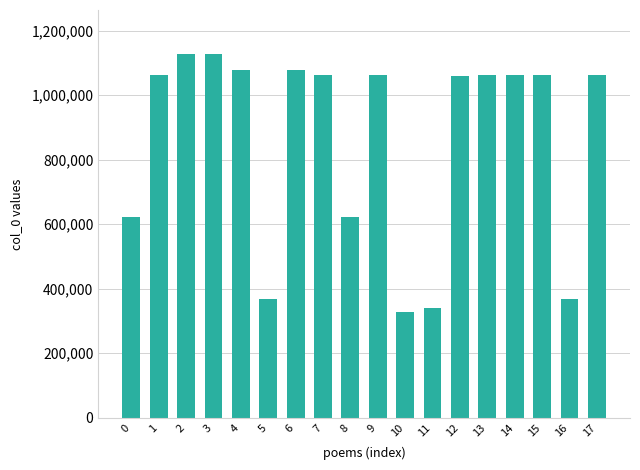

What is the sum of the values at 0 and 8?

1247714